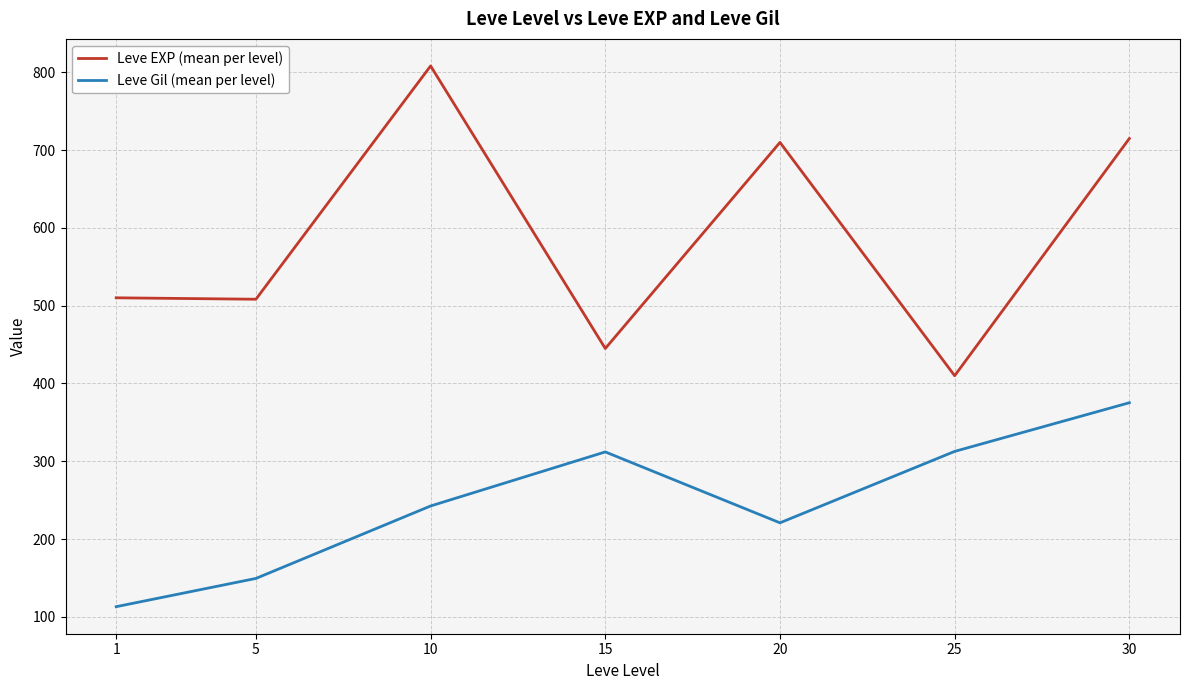

How many interior local valleys does the Leve Gil (mean per level) series have?

1